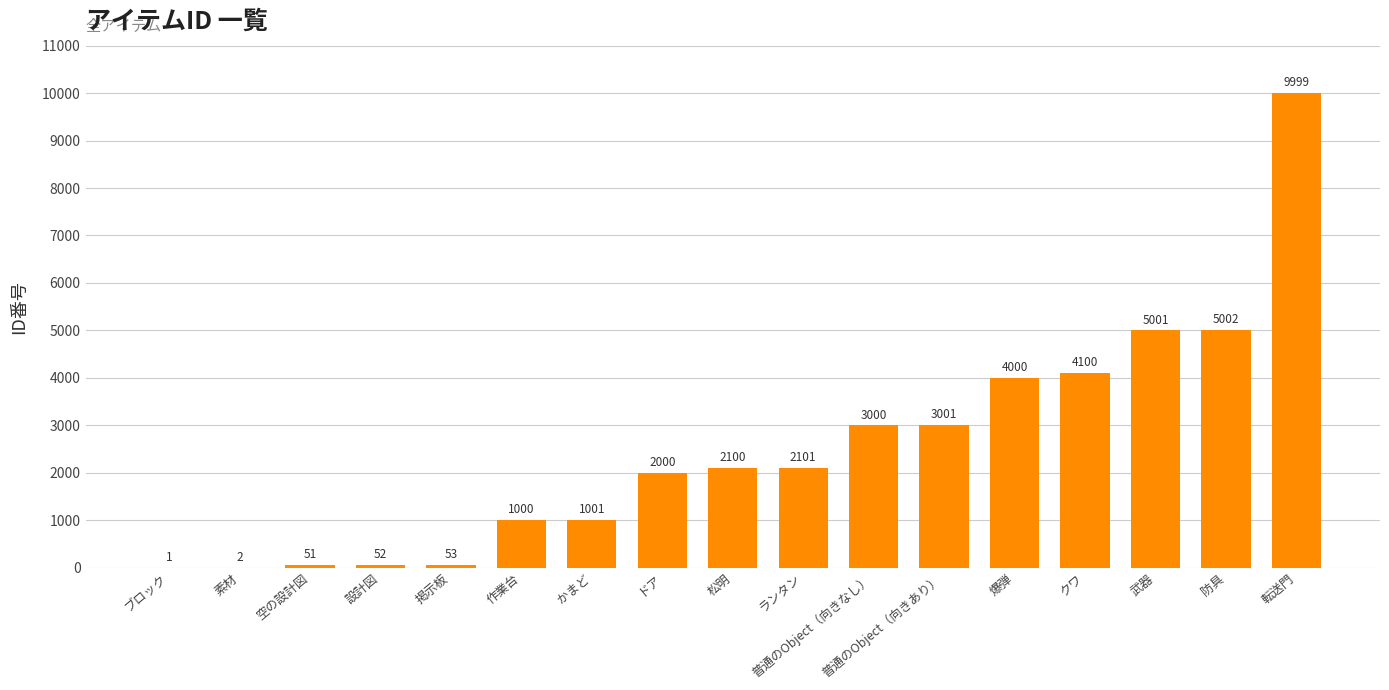

What value does the data have at 爆弾?

4000